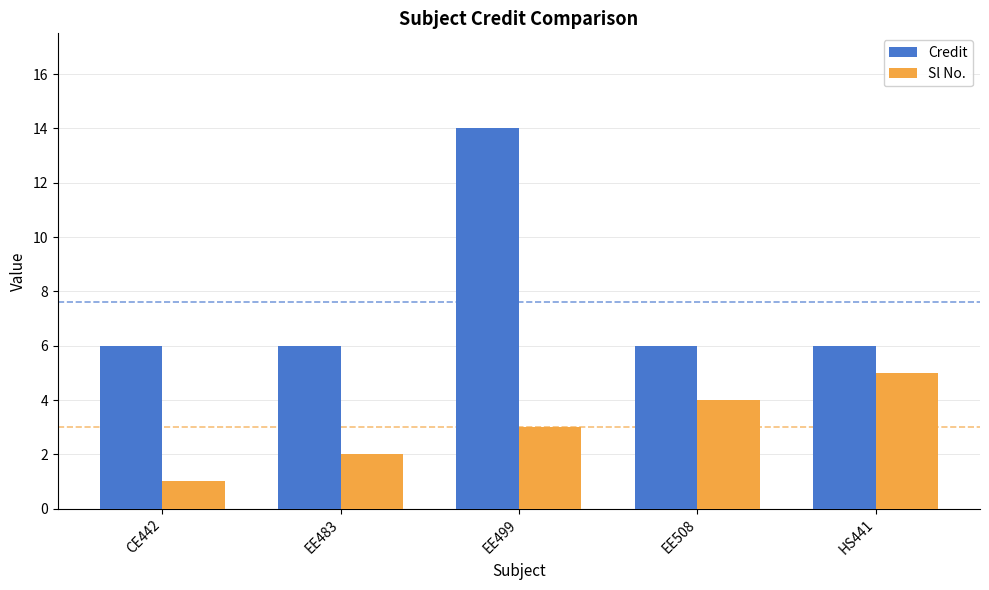

What is the difference between the maximum and minimum values in the Sl No. series?

4